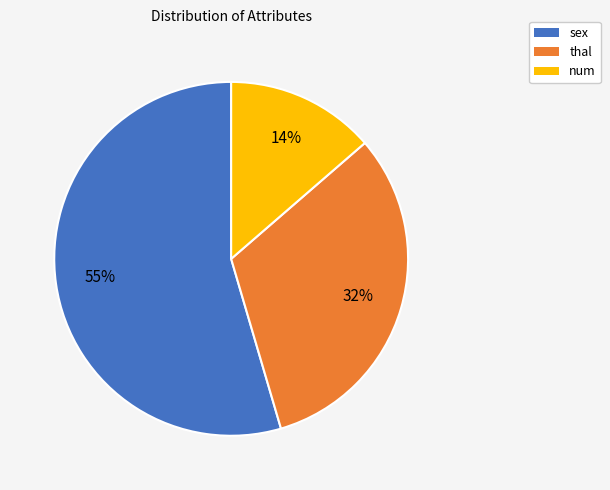

How many segments does this pie chart have?

3